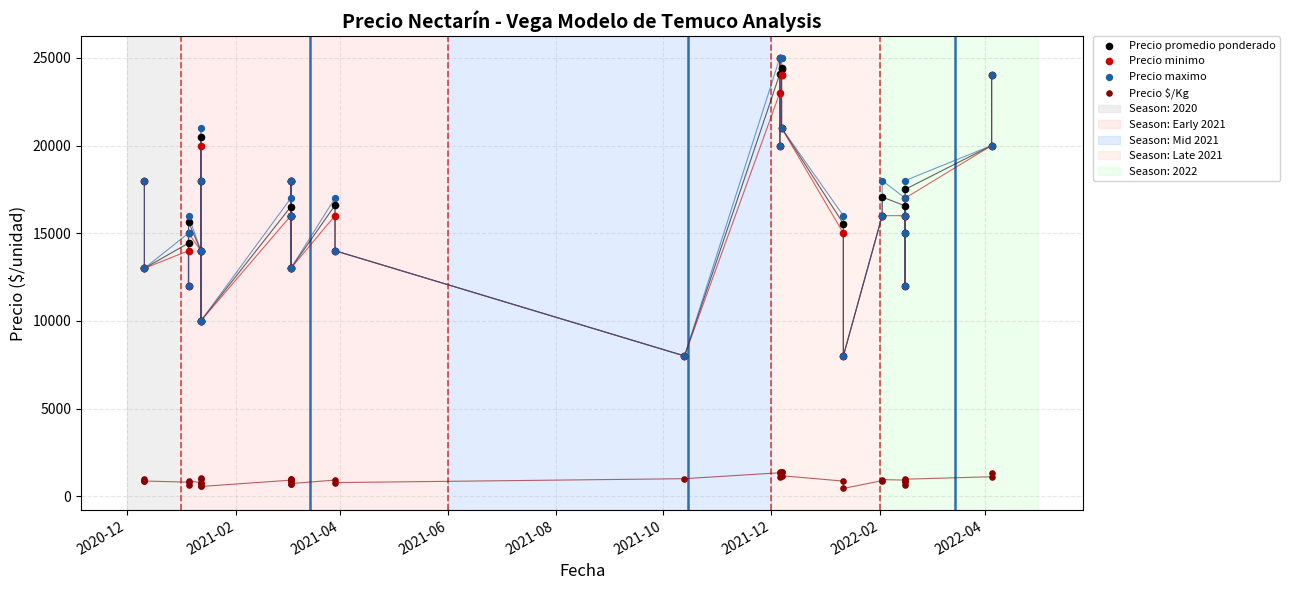

Which series has the widest spread of Y values?

Precio promedio ponderado